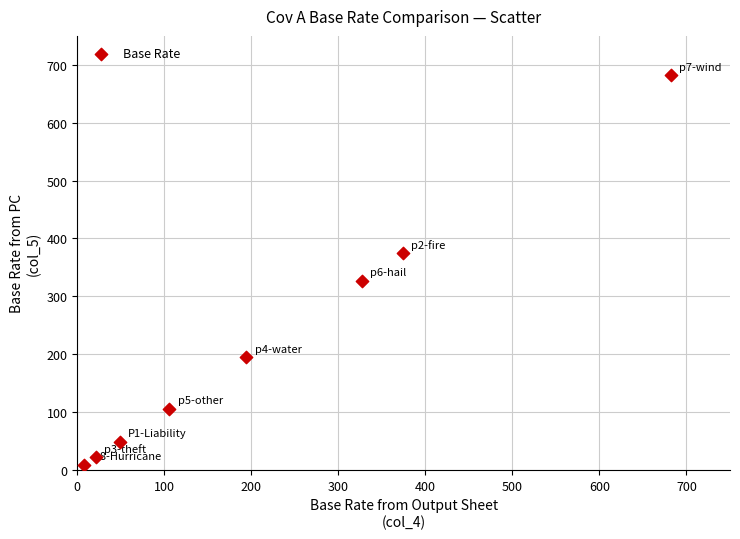

What is the average X value?

220.3